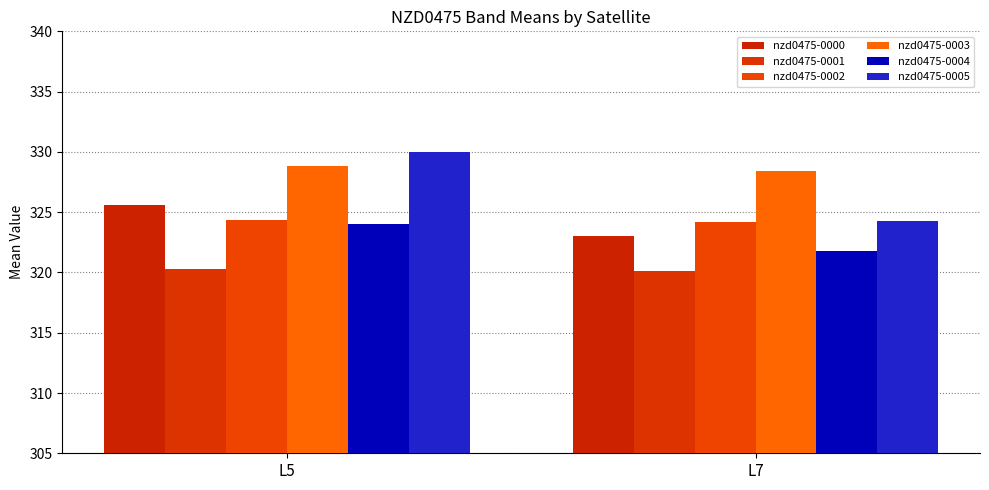

The value of nzd0475-0003 at L5 is 204.9. True or false?

False